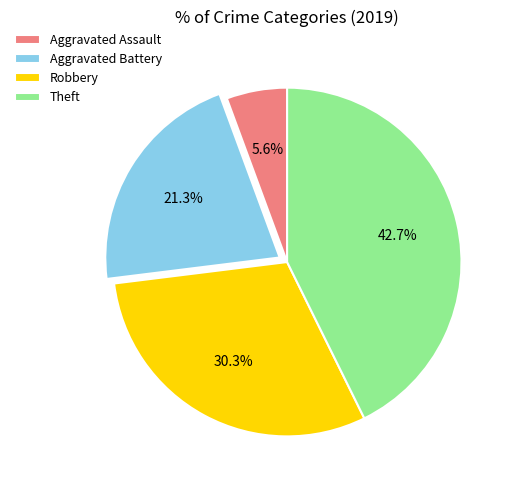

Does Robbery account for over 50% of the chart?

No